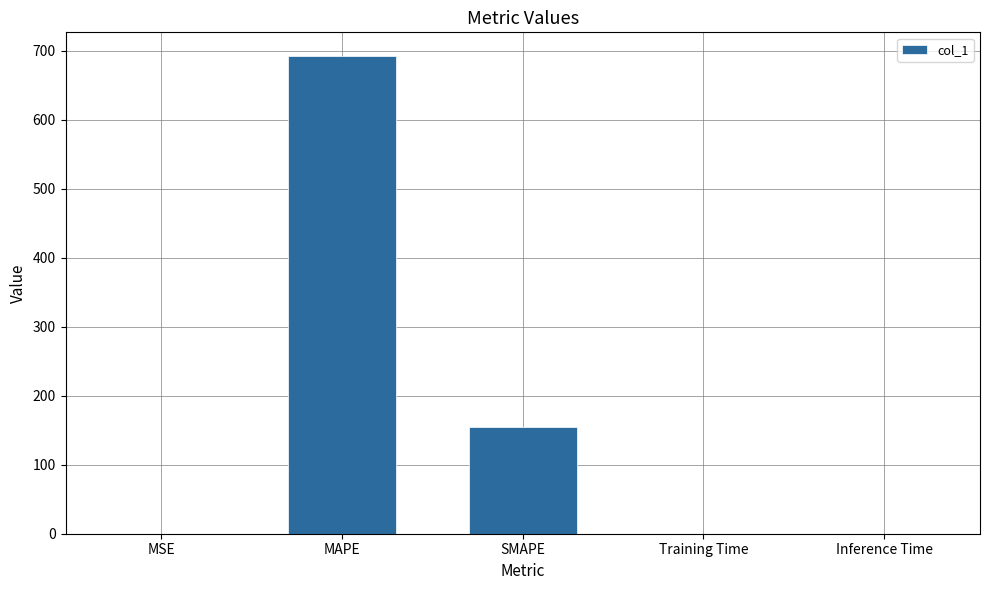

The chart shows a value of 0.0 at Inference Time. True or false?

True